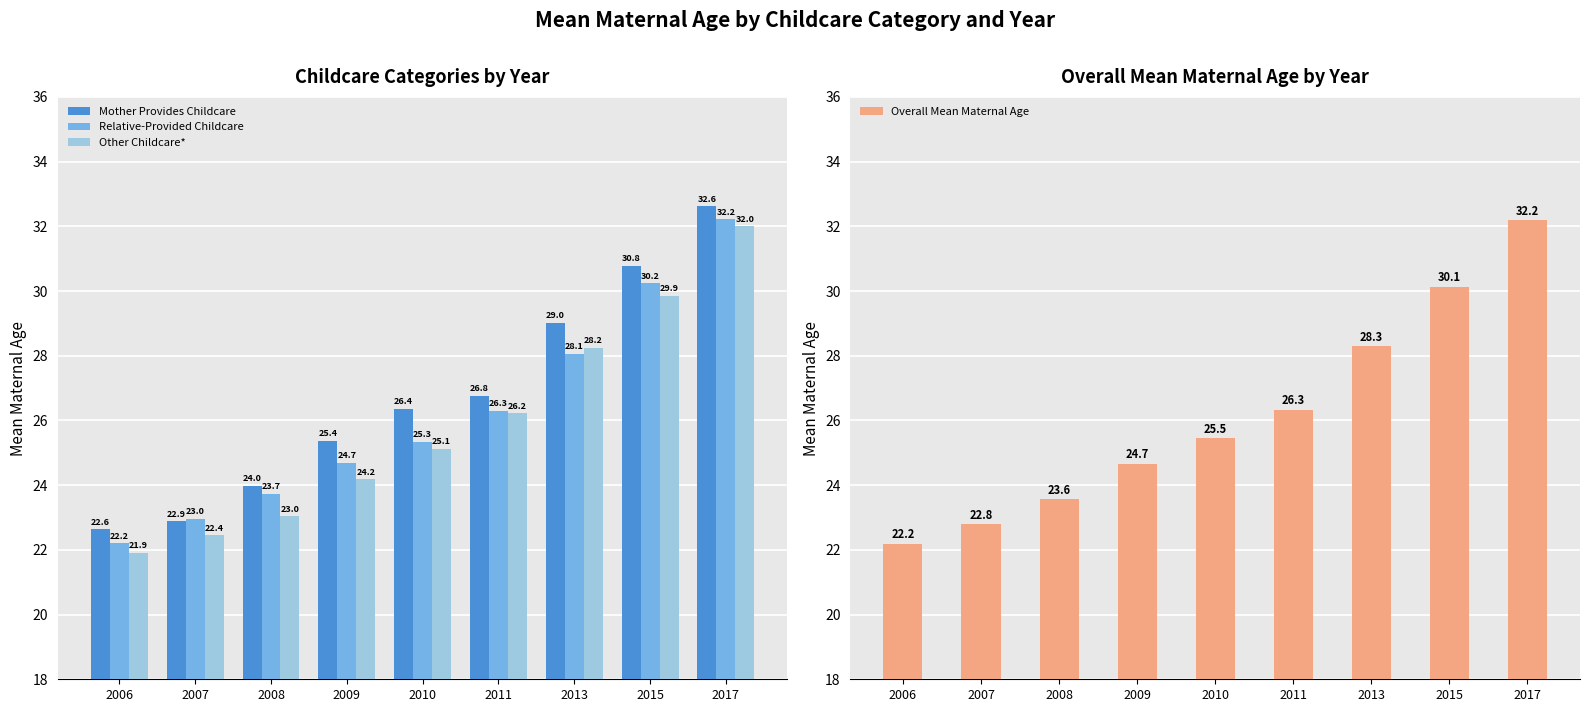

Reading left to right, what are all the values shown in this chart?

Mother Provides Childcare: 22.6	22.9	24.0	25.4	26.4	26.8	29.0	30.8	32.6
Relative-Provided Childcare: 22.2	23.0	23.7	24.7	25.3	26.3	28.1	30.2	32.2
Other Childcare*: 21.9	22.4	23.0	24.2	25.1	26.2	28.2	29.9	32.0
Overall Mean Maternal Age: 22.2	22.8	23.6	24.7	25.5	26.3	28.3	30.1	32.2